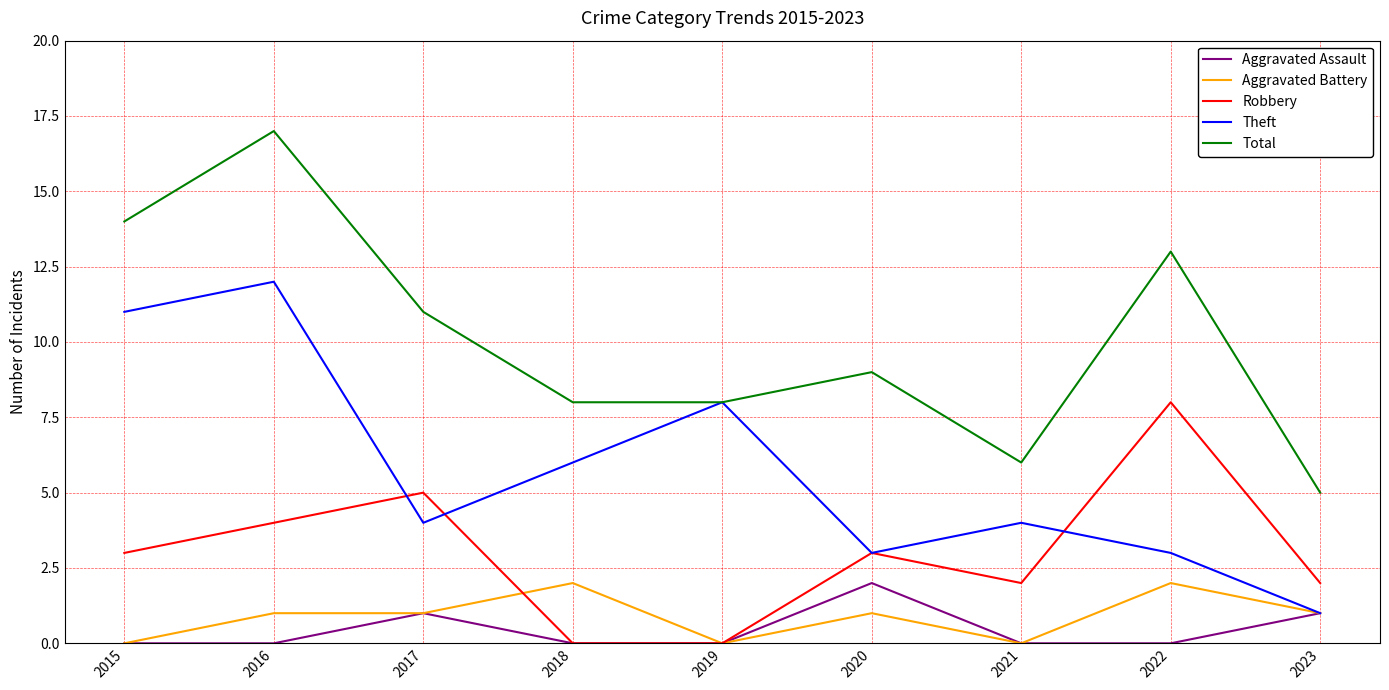

At how many categories does at least one series exceed 2?

9